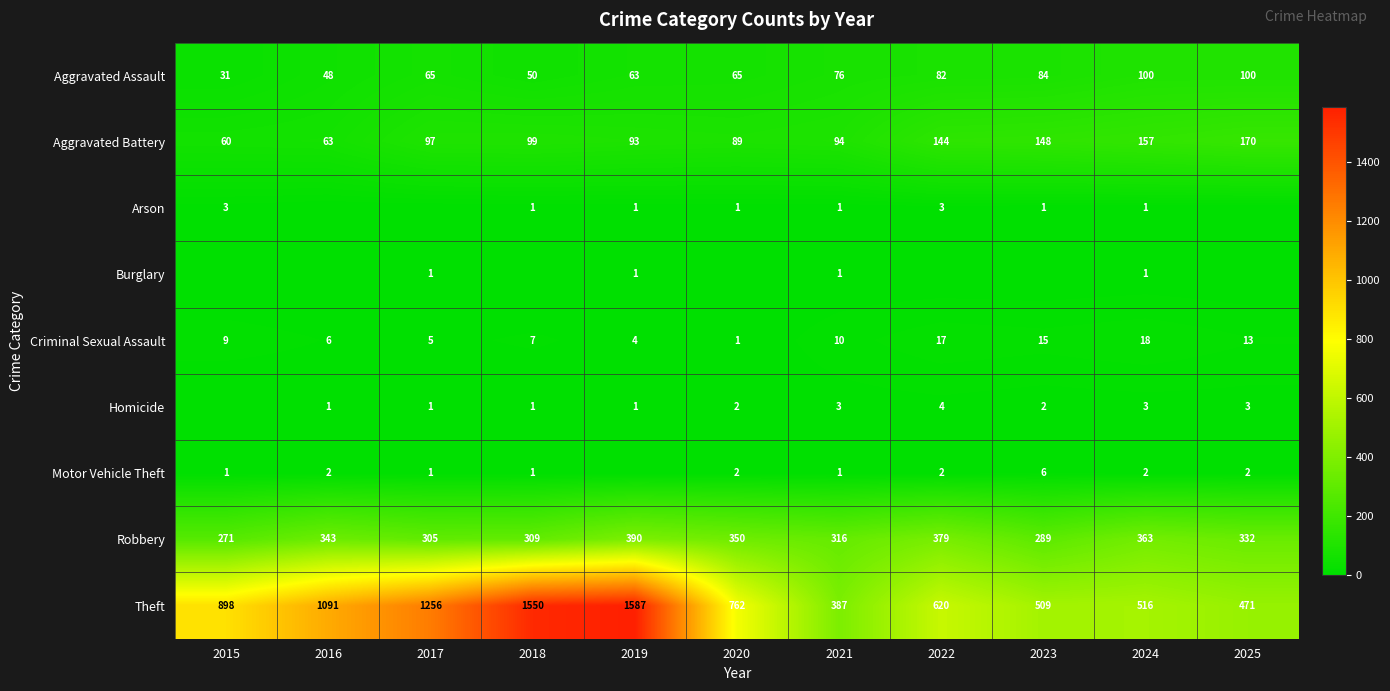

Which category has the lowest value in the Criminal Sexual Assault series?

2020